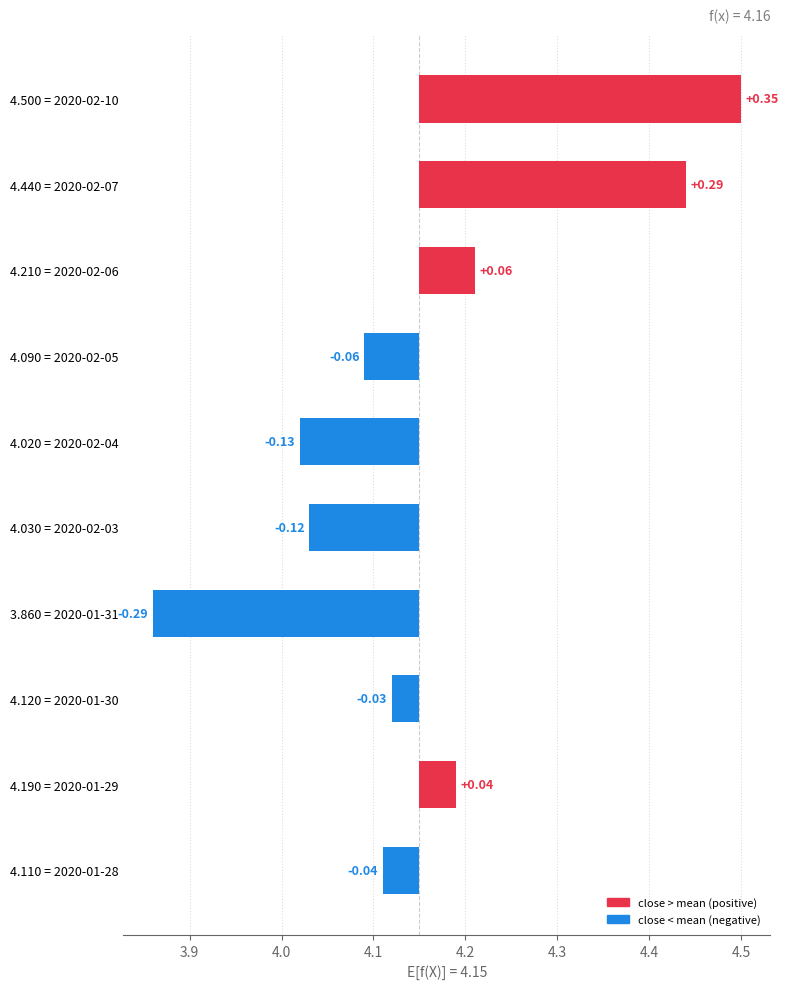

What is the sum of all values?

0.1